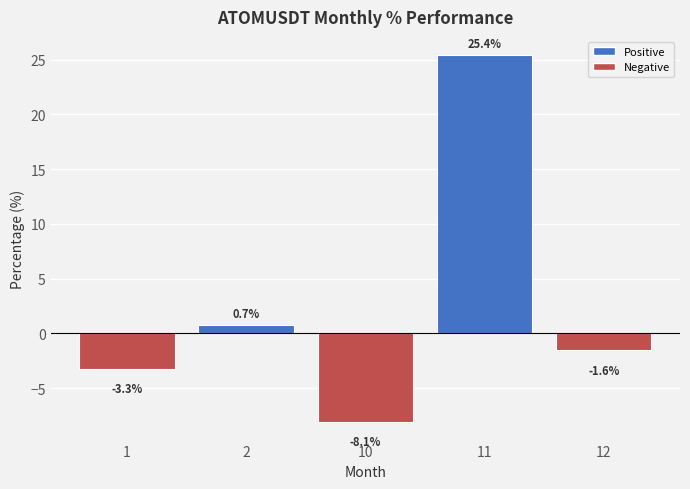

What is the maximum value shown in the chart?

25.4